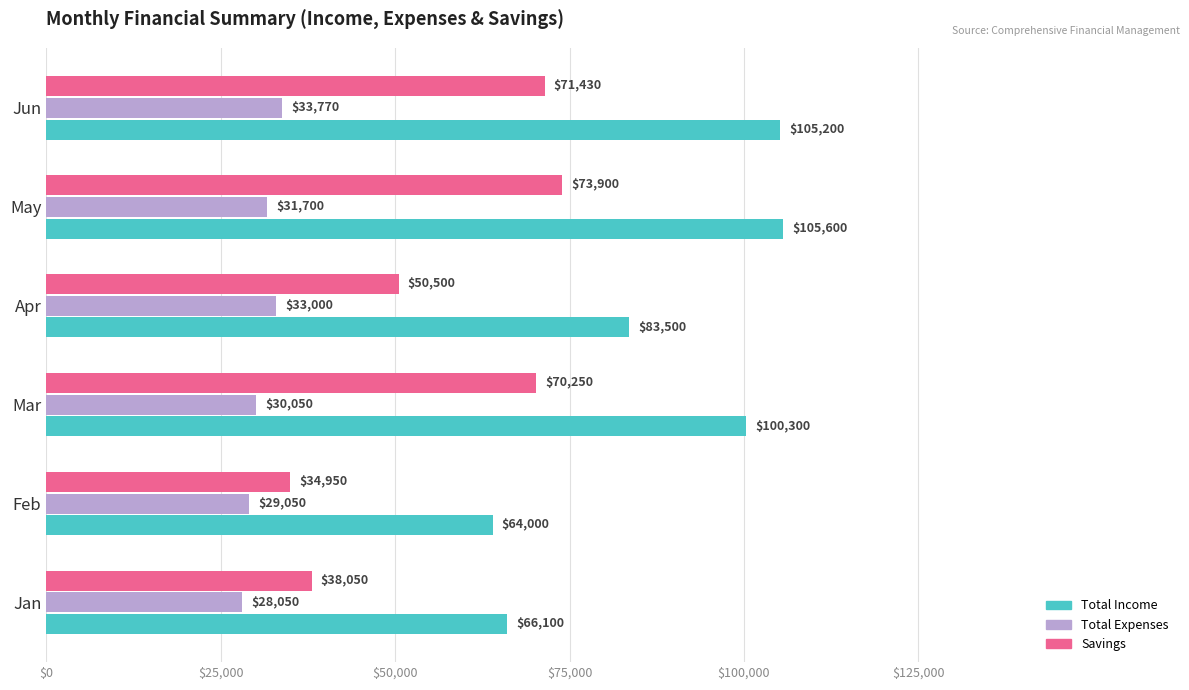

What is the sum of the Savings values at Mar and Jun?

141680